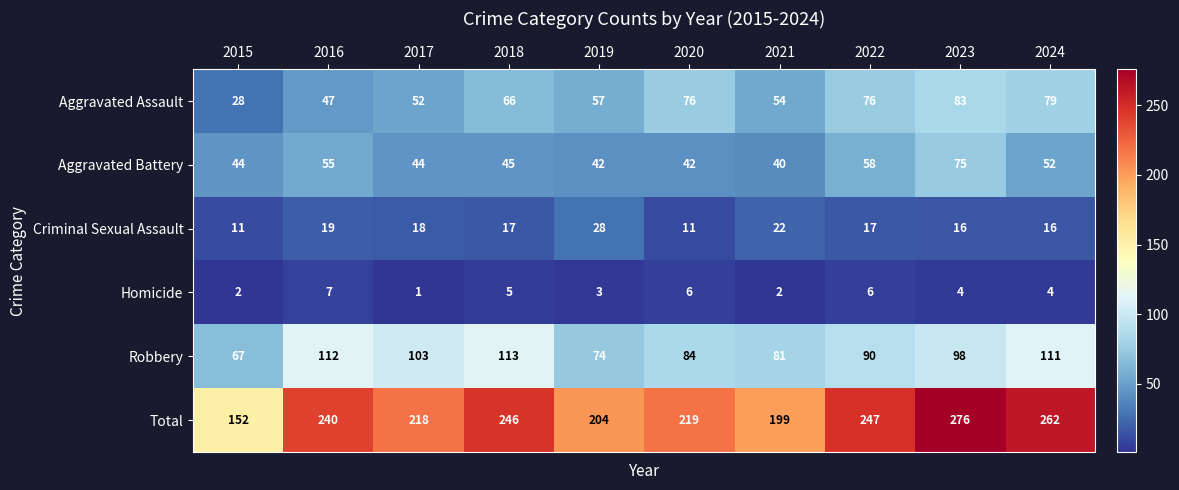

At how many categories does at least one series exceed 11?

10